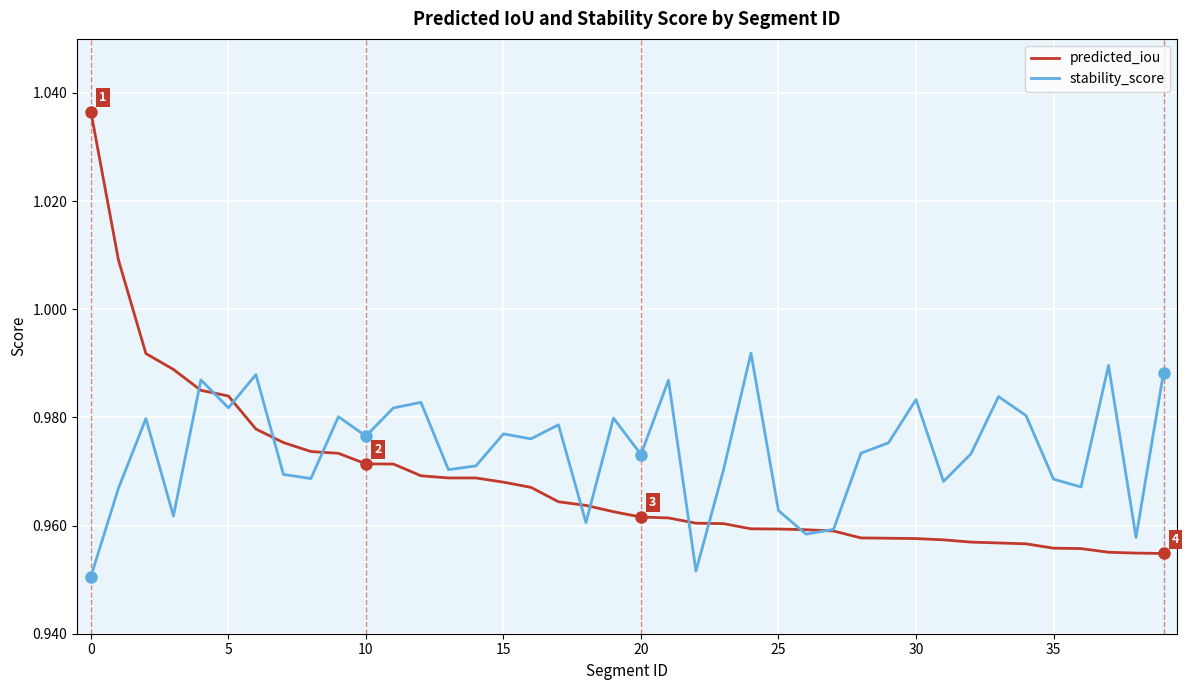

Which series has the widest spread of values?

predicted_iou